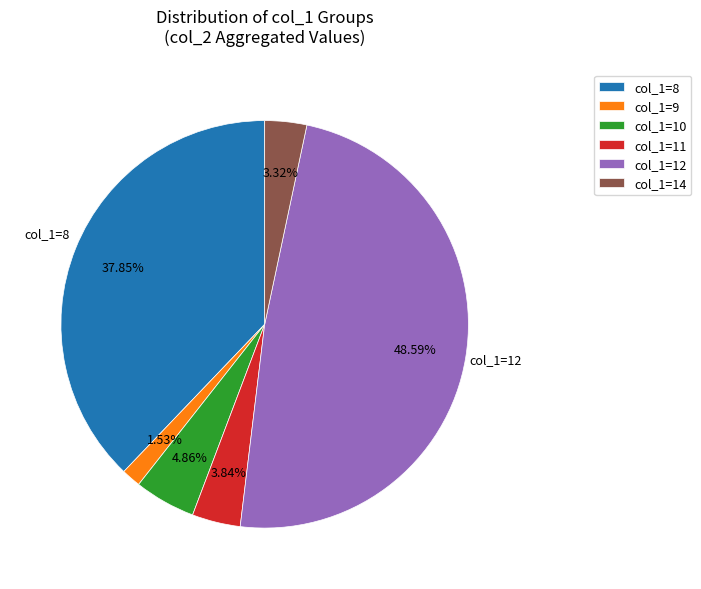

How many slices are in this pie chart?

6